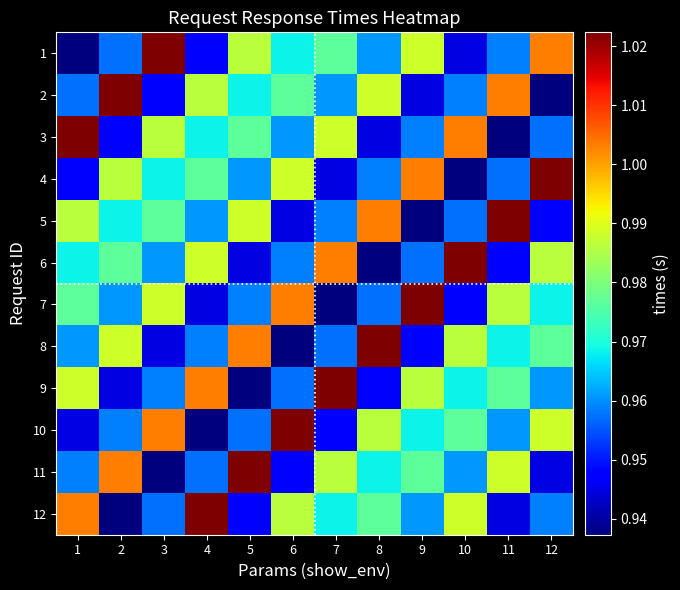

Reading left to right, list all the values displayed in this chart.

1: 1=0.9	2=1.0	3=1.0	4=0.9	5=1.0	6=1.0	7=1.0	8=1.0	9=1.0	10=0.9	11=1.0	12=1.0
2: 1=1.0	2=1.0	3=0.9	4=1.0	5=1.0	6=1.0	7=1.0	8=1.0	9=0.9	10=1.0	11=1.0	12=0.9
3: 1=1.0	2=0.9	3=1.0	4=1.0	5=1.0	6=1.0	7=1.0	8=0.9	9=1.0	10=1.0	11=0.9	12=1.0
4: 1=0.9	2=1.0	3=1.0	4=1.0	5=1.0	6=1.0	7=0.9	8=1.0	9=1.0	10=0.9	11=1.0	12=1.0
5: 1=1.0	2=1.0	3=1.0	4=1.0	5=1.0	6=0.9	7=1.0	8=1.0	9=0.9	10=1.0	11=1.0	12=0.9
6: 1=1.0	2=1.0	3=1.0	4=1.0	5=0.9	6=1.0	7=1.0	8=0.9	9=1.0	10=1.0	11=0.9	12=1.0
7: 1=1.0	2=1.0	3=1.0	4=0.9	5=1.0	6=1.0	7=0.9	8=1.0	9=1.0	10=0.9	11=1.0	12=1.0
8: 1=1.0	2=1.0	3=0.9	4=1.0	5=1.0	6=0.9	7=1.0	8=1.0	9=0.9	10=1.0	11=1.0	12=1.0
9: 1=1.0	2=0.9	3=1.0	4=1.0	5=0.9	6=1.0	7=1.0	8=0.9	9=1.0	10=1.0	11=1.0	12=1.0
10: 1=0.9	2=1.0	3=1.0	4=0.9	5=1.0	6=1.0	7=0.9	8=1.0	9=1.0	10=1.0	11=1.0	12=1.0
11: 1=1.0	2=1.0	3=0.9	4=1.0	5=1.0	6=0.9	7=1.0	8=1.0	9=1.0	10=1.0	11=1.0	12=0.9
12: 1=1.0	2=0.9	3=1.0	4=1.0	5=0.9	6=1.0	7=1.0	8=1.0	9=1.0	10=1.0	11=0.9	12=1.0